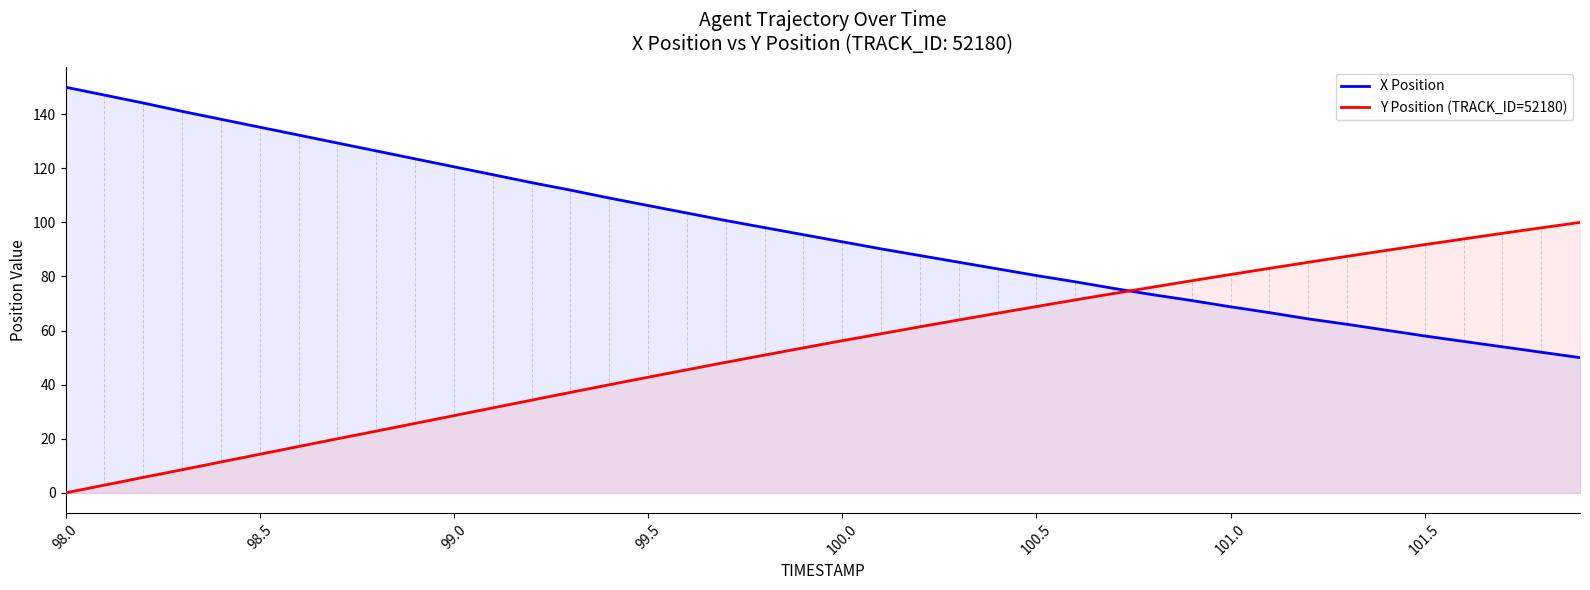

What is the difference between the second highest and minimum values in the Y Position (TRACK_ID=52180) series?

98.0